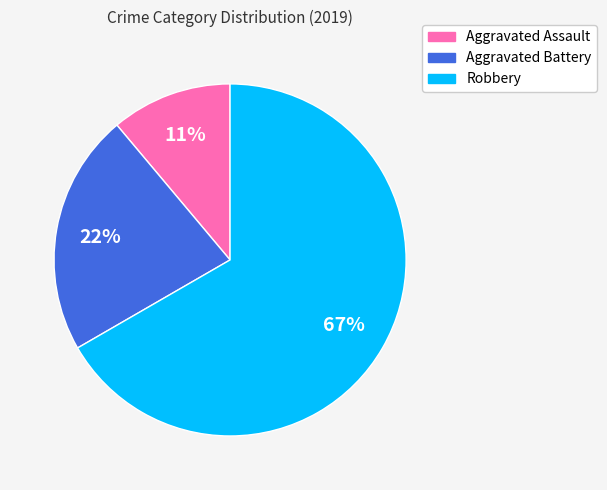

What is the ratio of the value at Aggravated Battery to the value at Robbery?

0.3